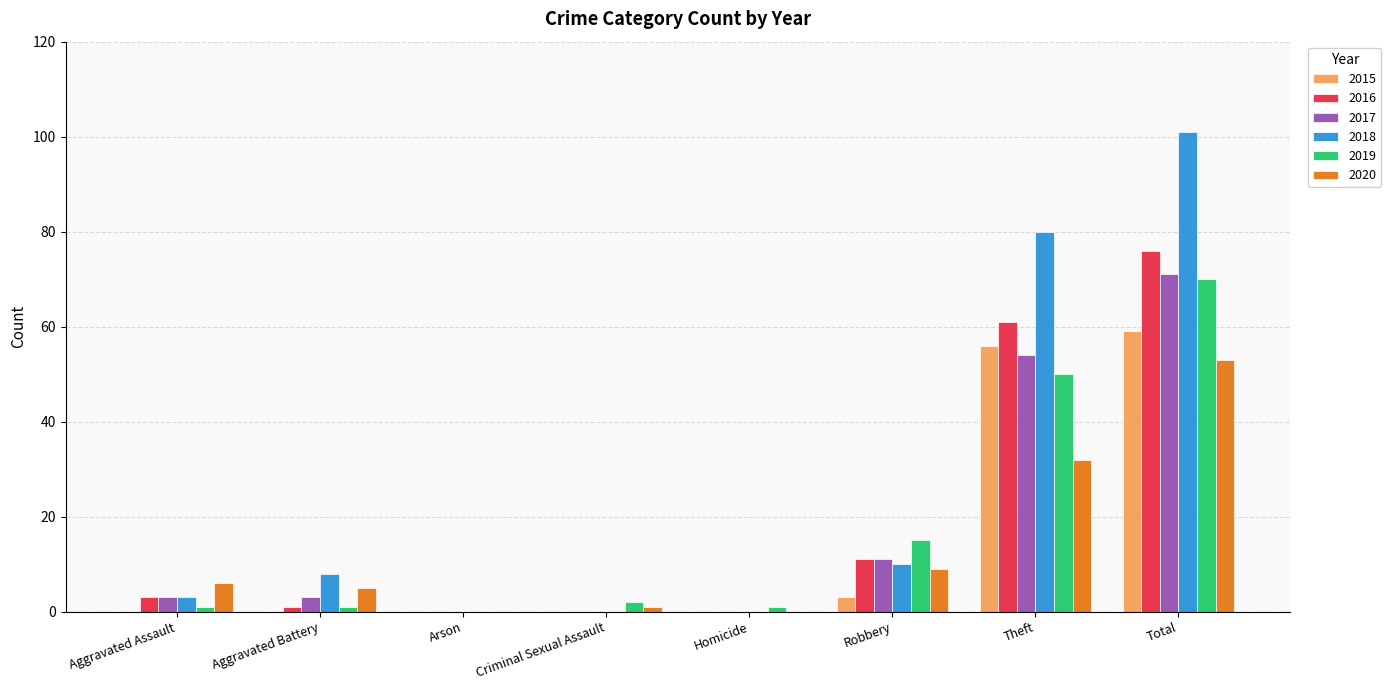

What is the maximum value for 2015?

59